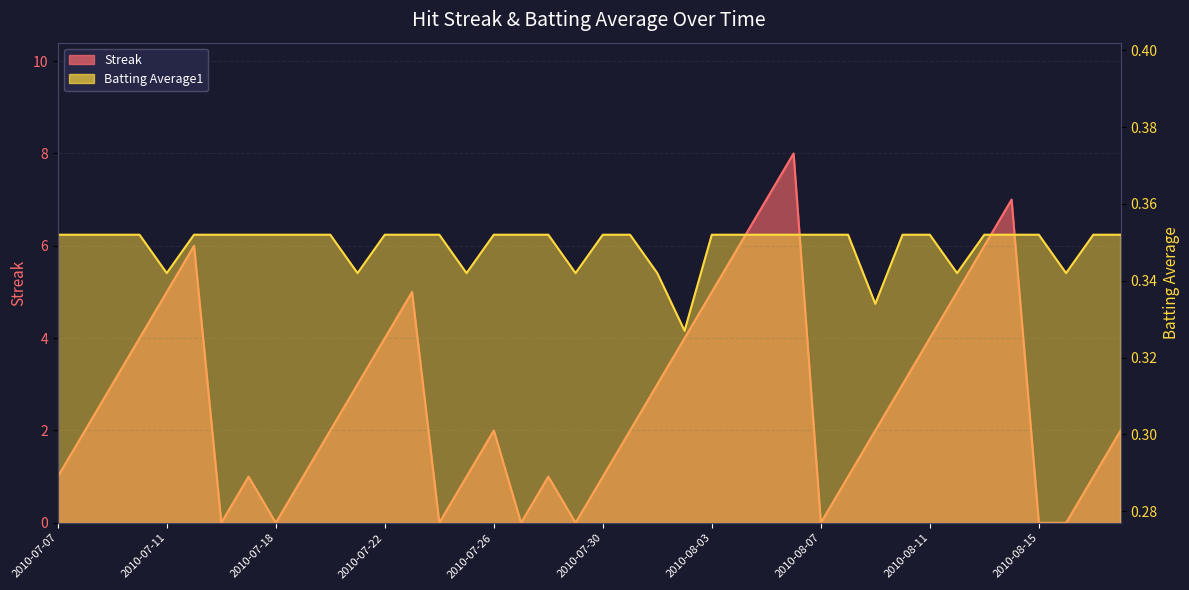

How many Streak values are between 1 and 5?

26